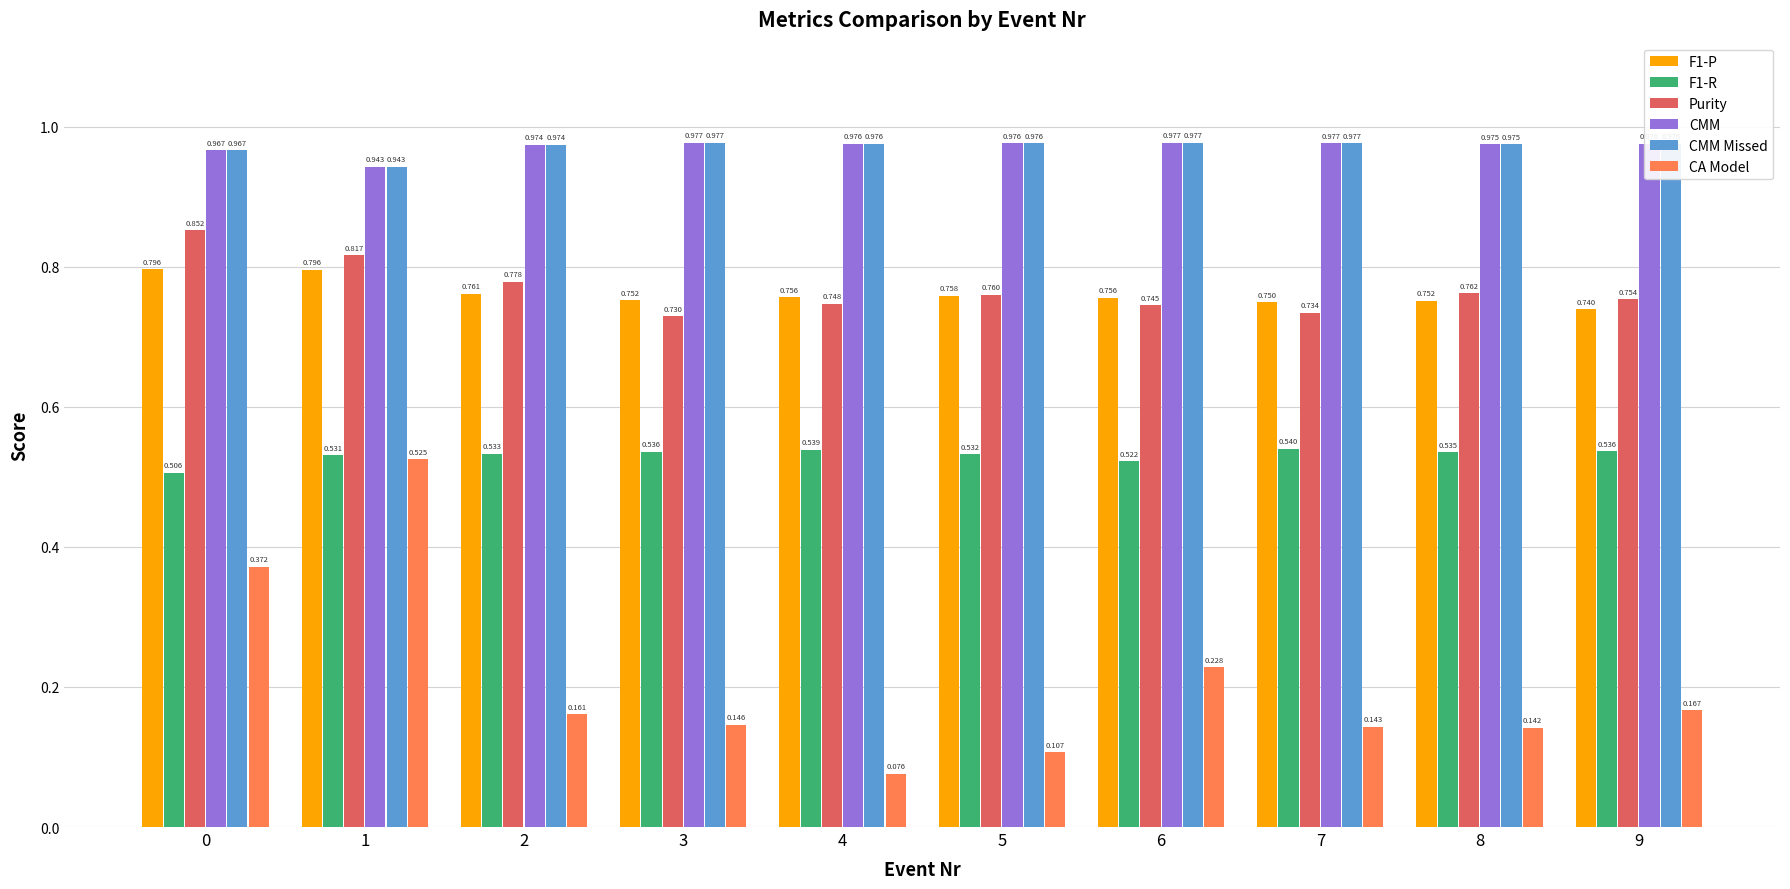

What are all the series names shown in the legend?

F1-P, F1-R, Purity, CMM, CMM Missed, CA Model